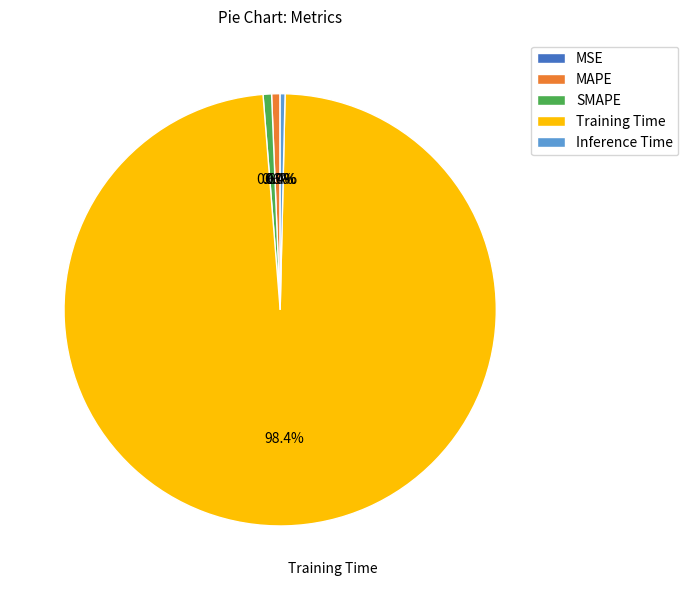

What percentage is NOT represented by MAPE?

99.4%